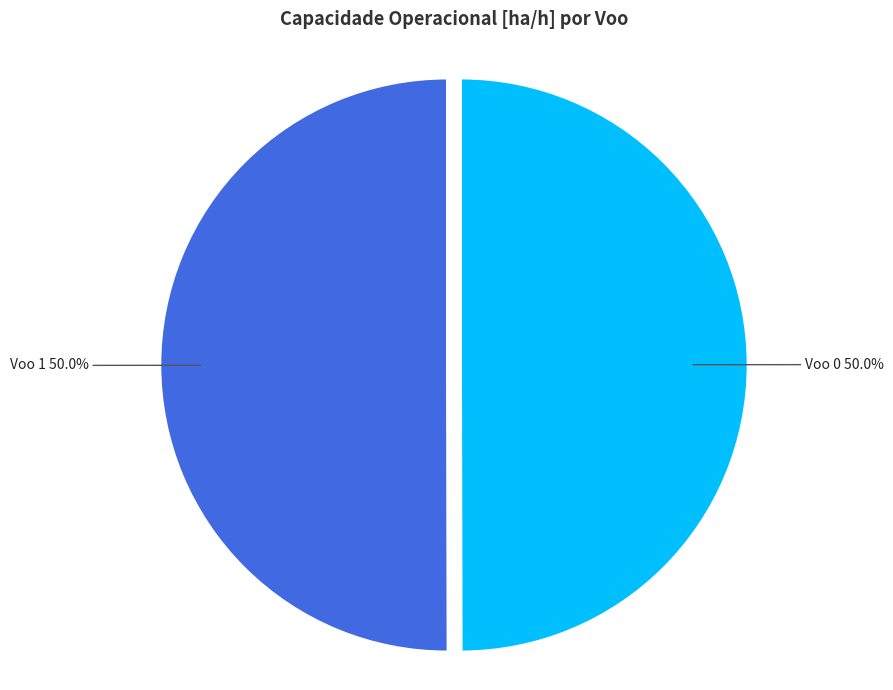

Do Voo 0 and Voo 1 together represent more than half of the pie?

Yes